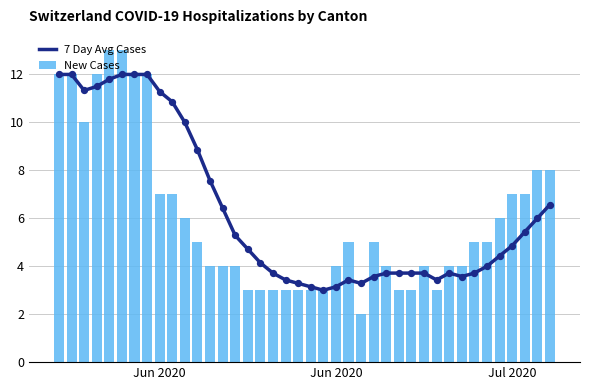

Is the value of 7 Day Avg Cases at Jun 2020 greater than the value of New Cases at 31?

Yes